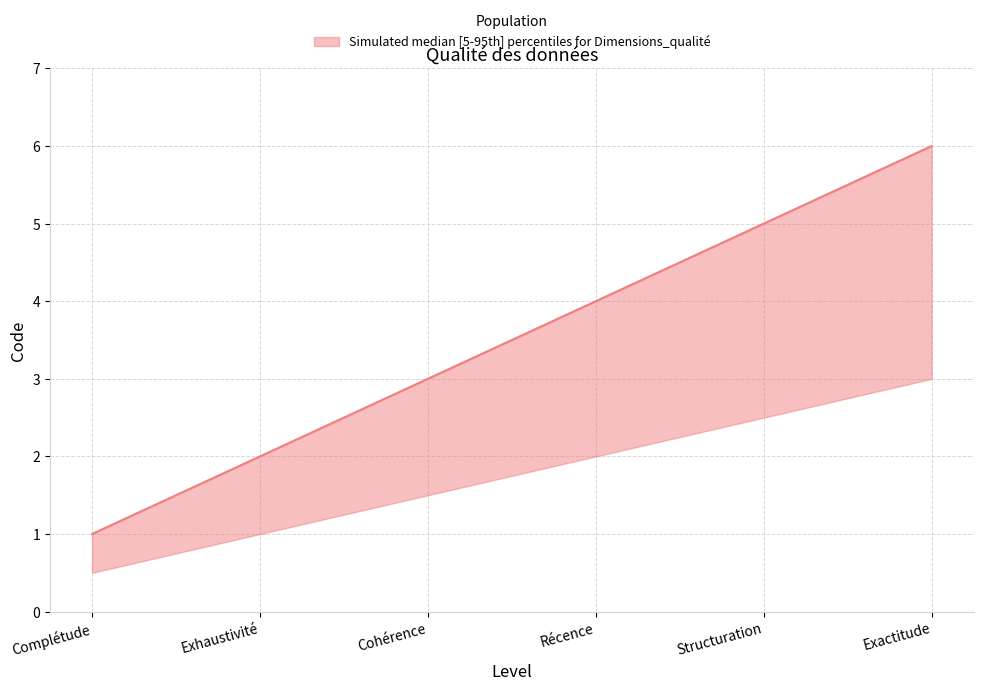

The value of Code_lower at Structuration is 2.5. True or false?

True